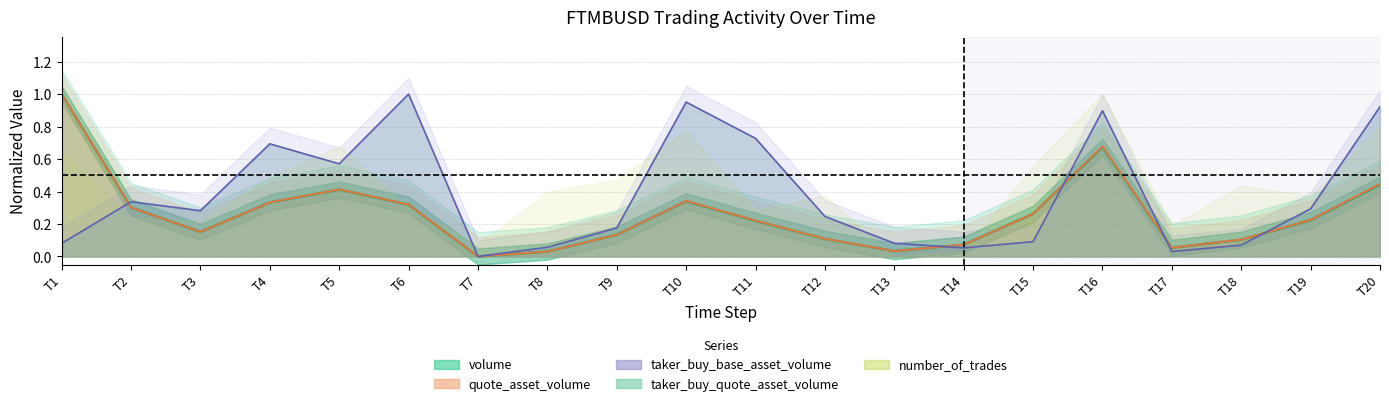

At how many categories does at least one series exceed 0?

19